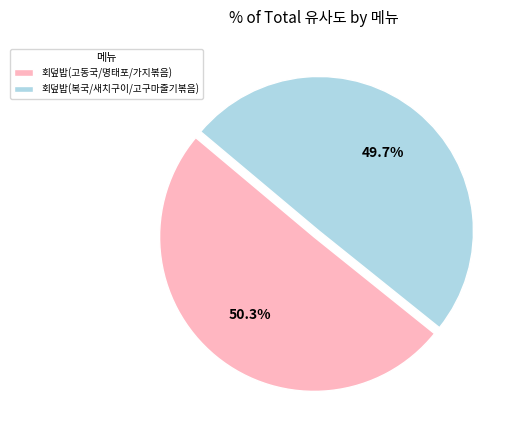

What is the majority slice?

회덮밥(고동국/명태포/가지볶음)